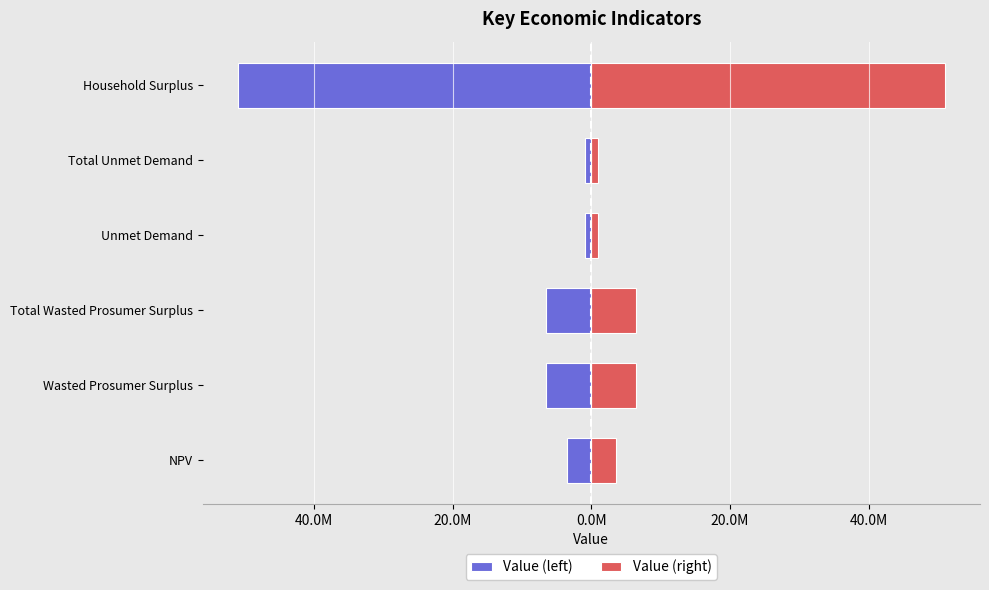

What is the spread (max minus min) of values at 40.0M?

12972175.6